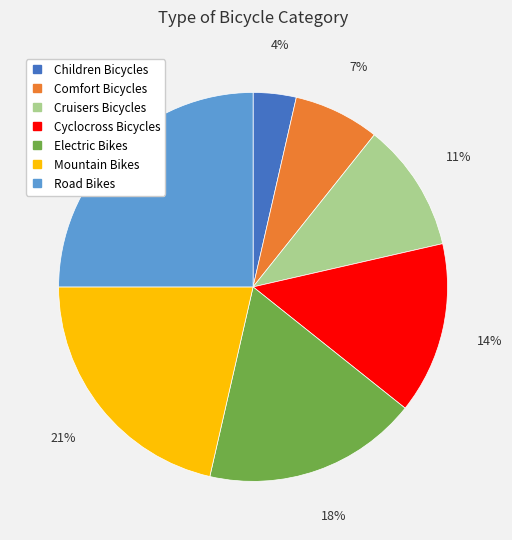

Does Electric Bikes represent more than half of the total?

No